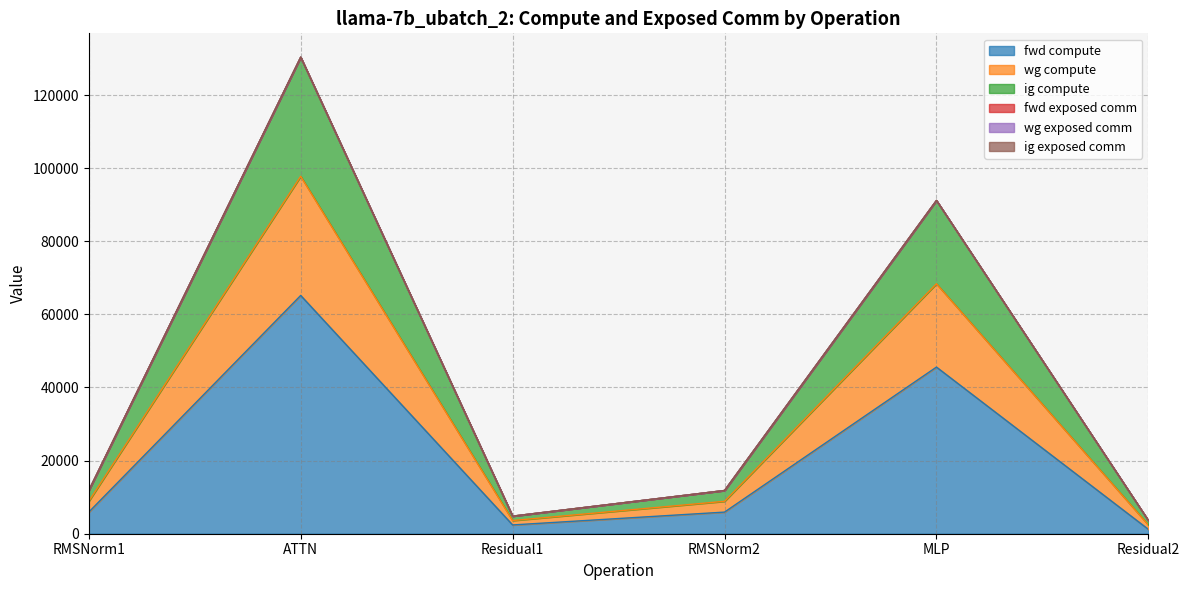

Where is the first local minimum for wg compute?

Residual1